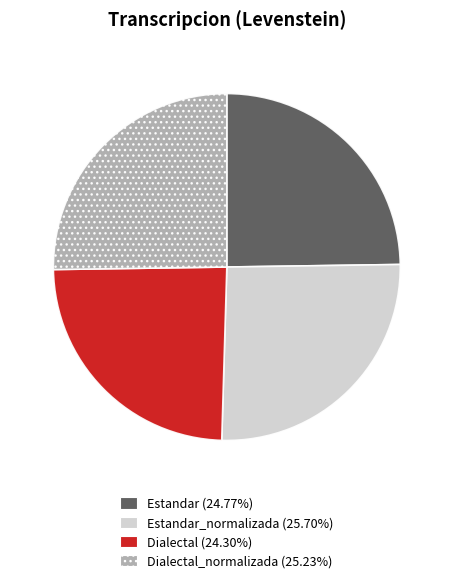

Is there any slice that represents more than half of the pie?

No